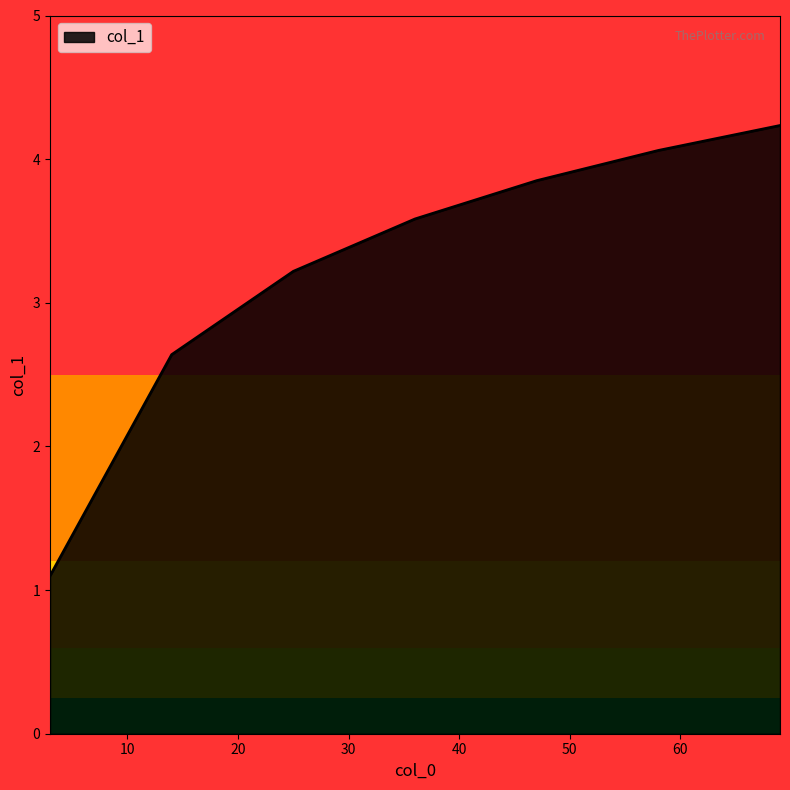

True or false: the data has more than 1 interior local peaks.

False